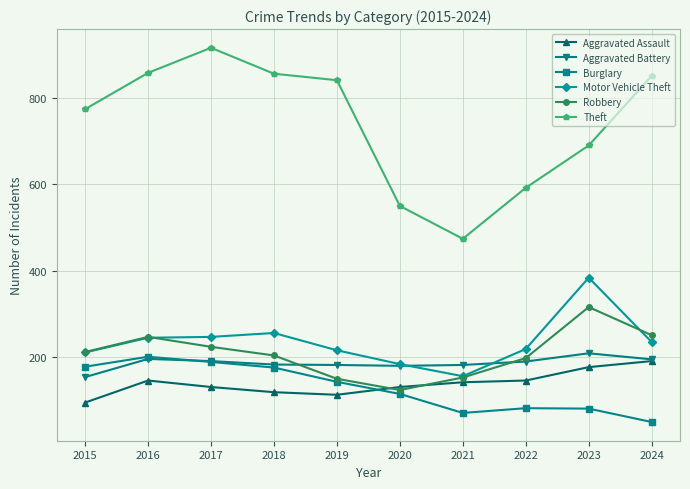

Where do Burglary and Aggravated Assault first cross each other?

2019 and 2020